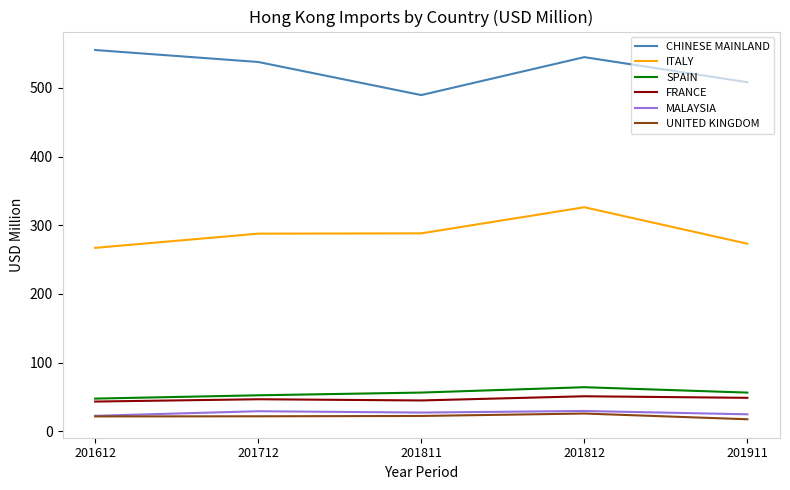

What is the total value across all series at 201911?

928.7